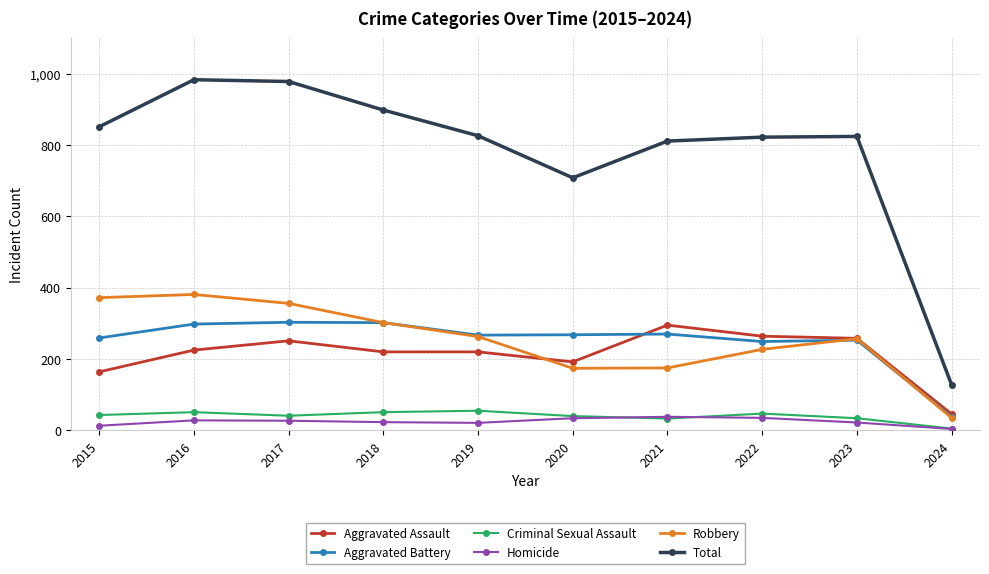

True or false: Aggravated Assault has a value of 225 at 2016.

True